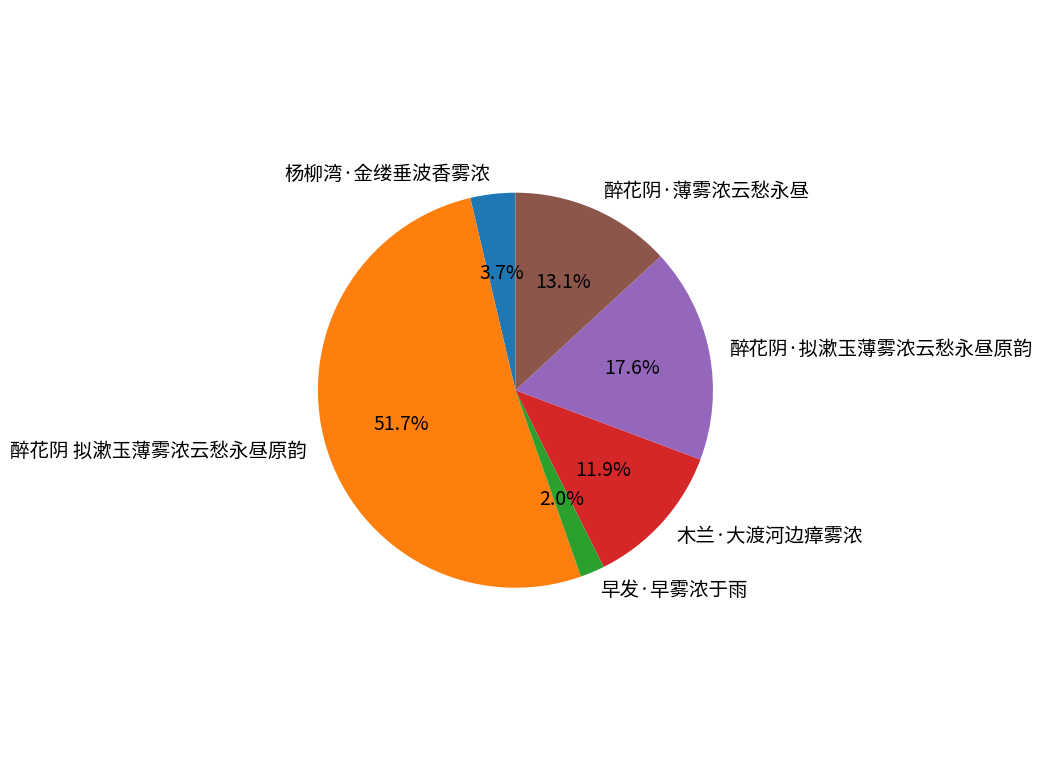

How many segments does this pie chart have?

6